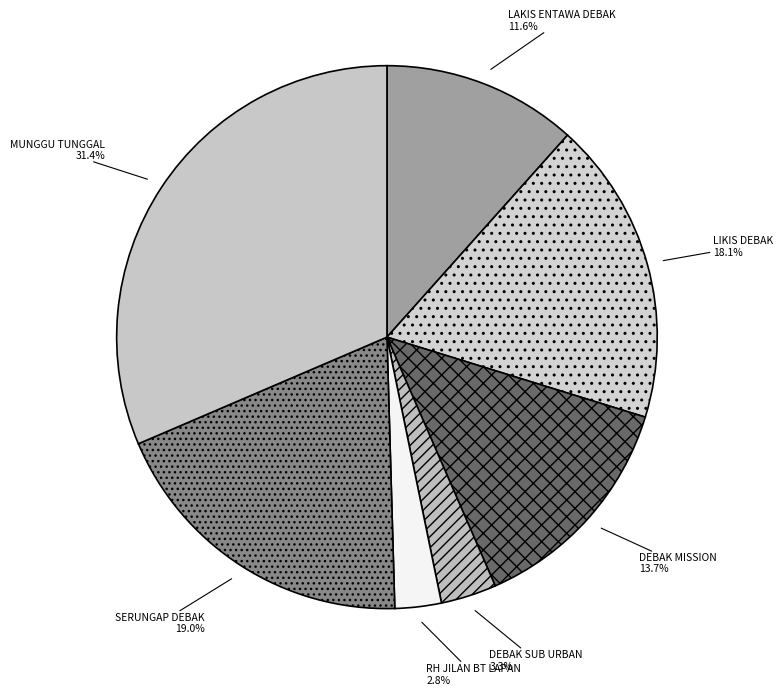

What portion of the pie excludes LIKIS DEBAK?

81.9%